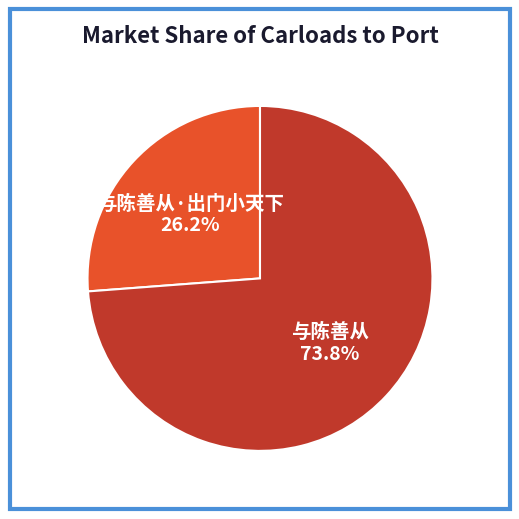

Which slice represents more than half of the pie?

与陈善从